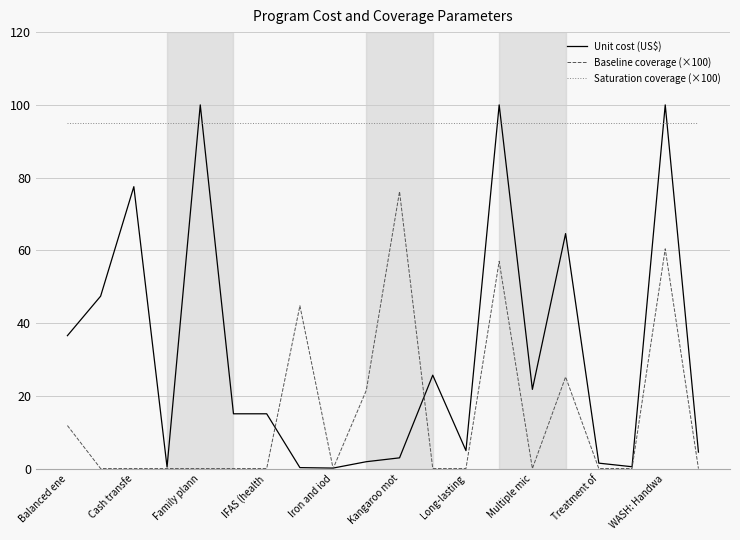

What are all the series names shown in the legend?

Unit cost (US$), Baseline coverage (×100), Saturation coverage (×100)